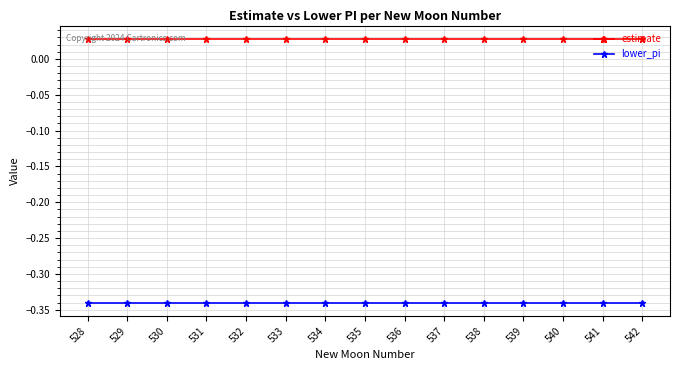

Which series has the largest total across all categories?

estimate